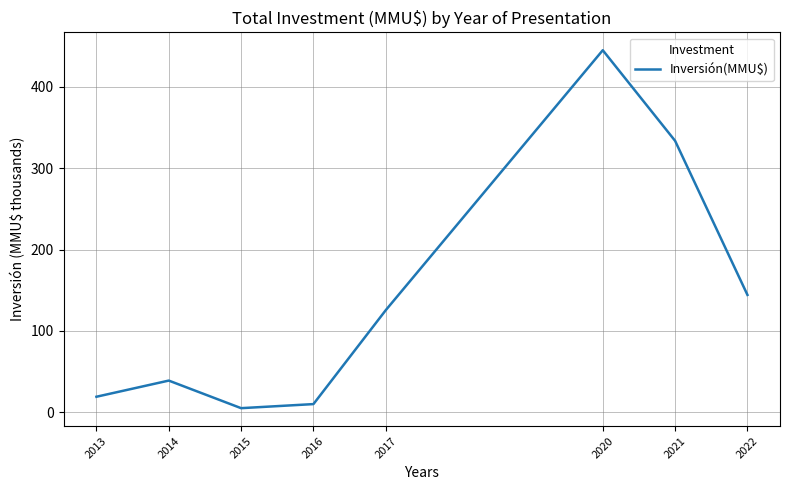

What is the minimum value shown in the chart?

5.0